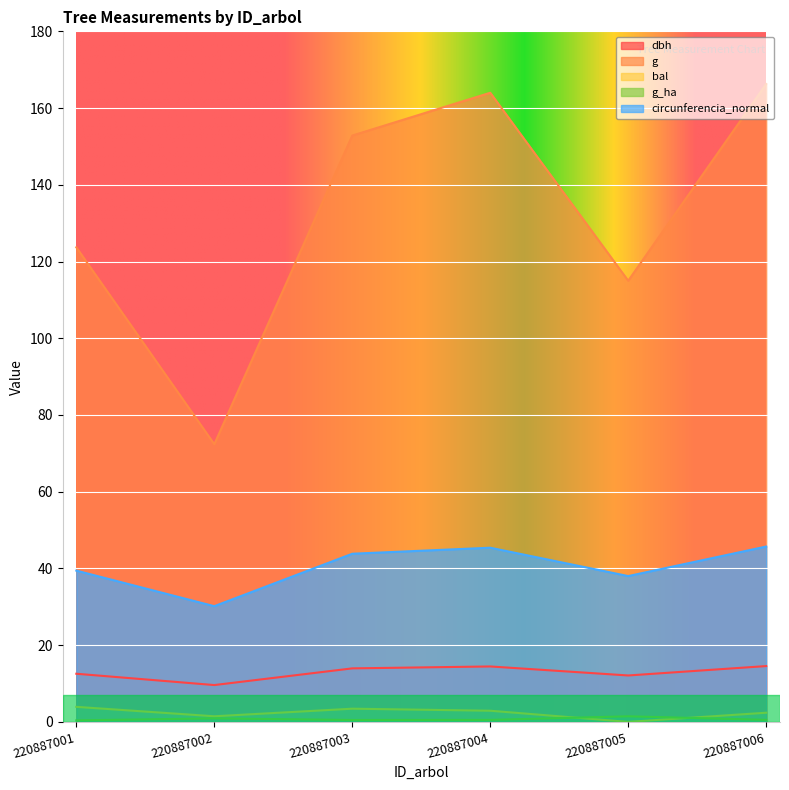

Reading left to right, what are all the values shown in this chart?

dbh: 12.6	9.6	13.9	14.4	12.1	14.6
g: 123.7	72.4	152.8	164.0	115.0	166.3
bal: 3.9	1.5	3.4	2.9	0.0	2.4
g_ha: 0.4	0.9	0.5	0.5	1.5	0.5
circunferencia_normal: 39.4	30.2	43.8	45.4	38.0	45.7